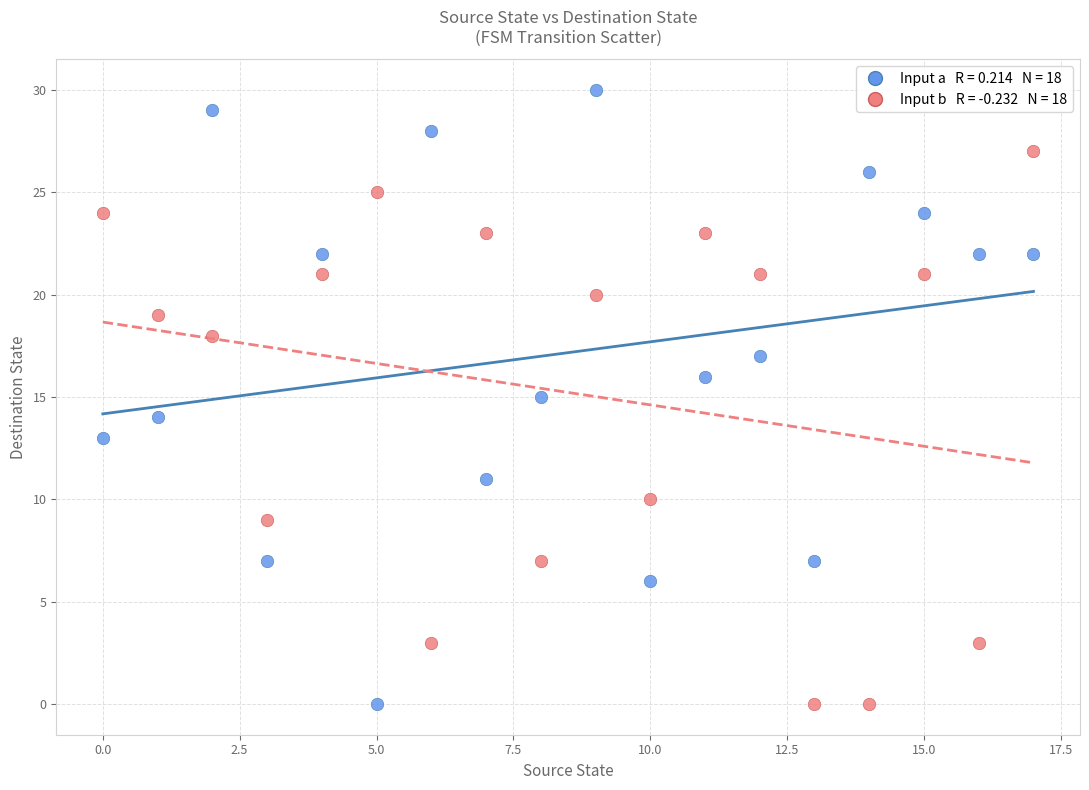

Across all data points, what is the range of Y values (max minus min)?

30